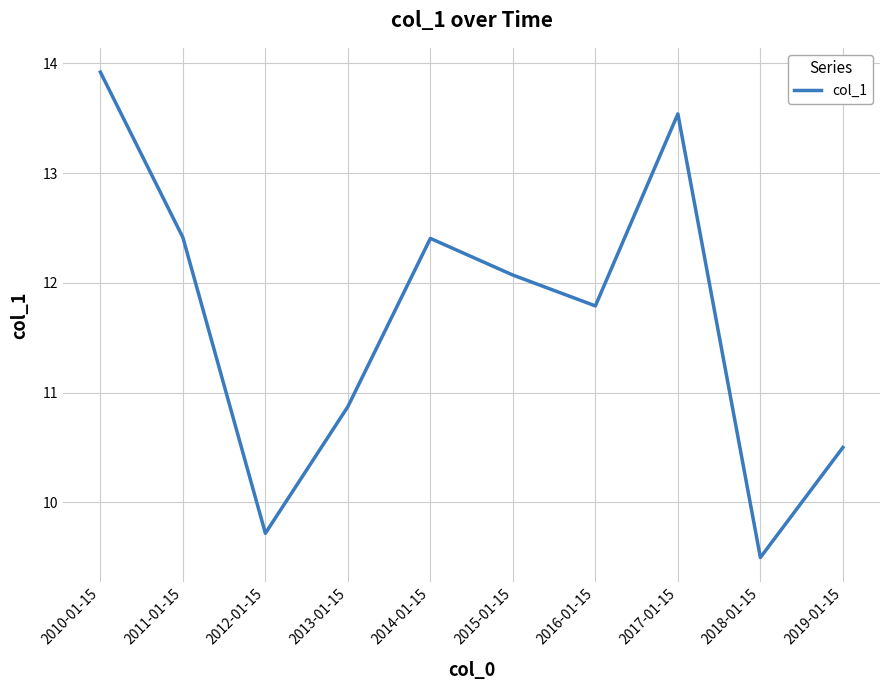

Approximately how many times larger is the value at 2012-01-15 compared to 2018-01-15?

1.0